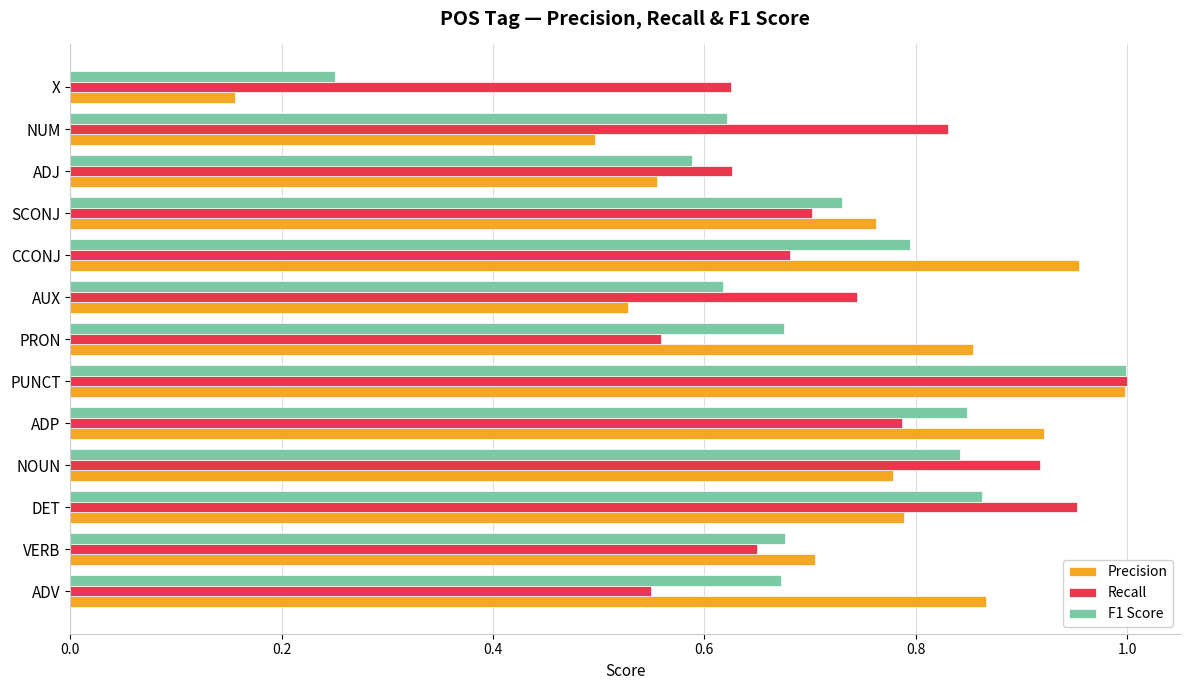

What is the difference between the Recall values at NOUN and PRON?

0.4